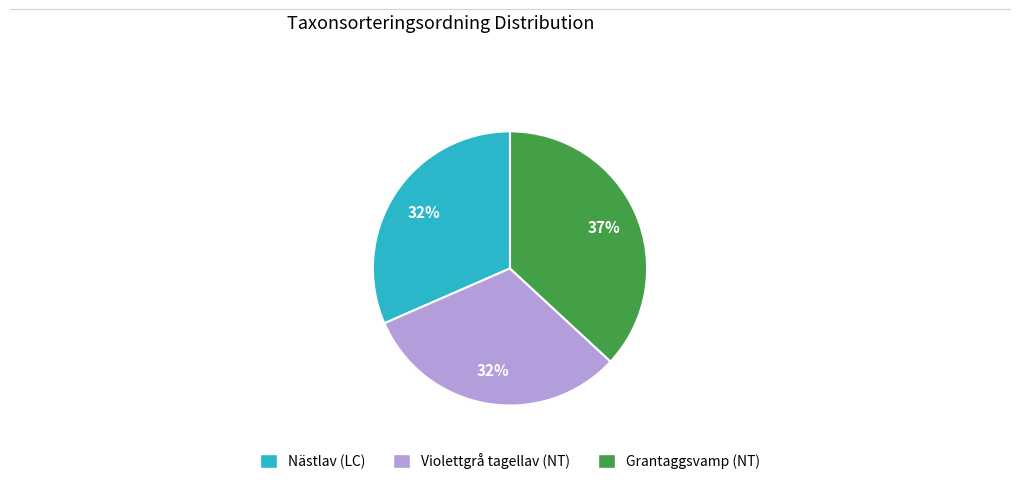

How many segments does this pie chart have?

3